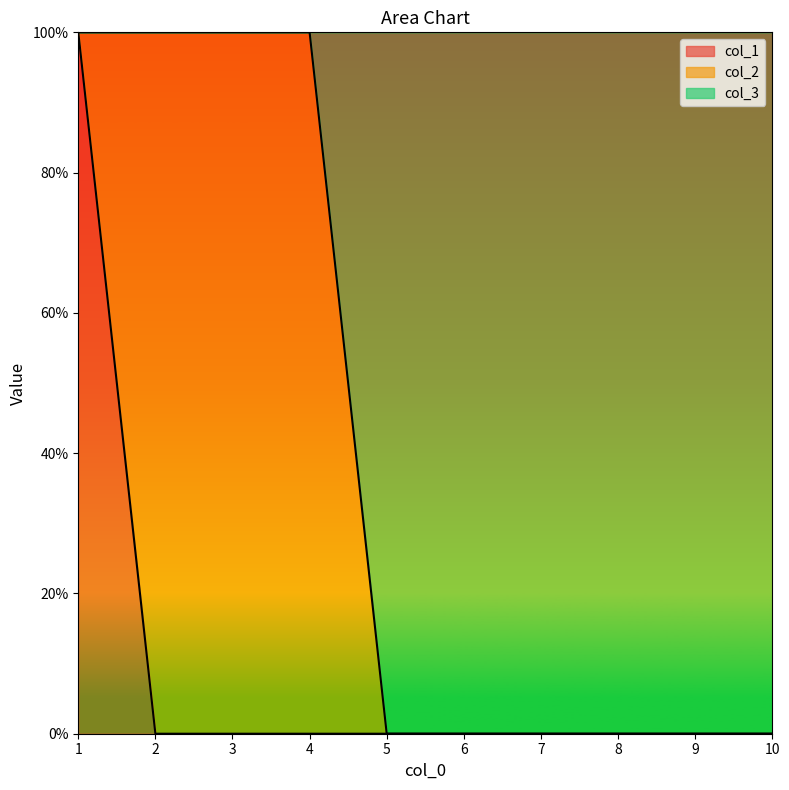

What is the difference between the col_1 values at 8 and 1?

1